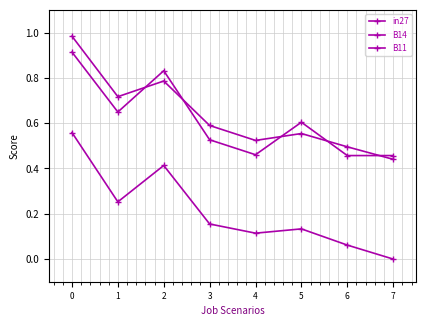

The B11 series shows 0.0 at 7. True or false?

True